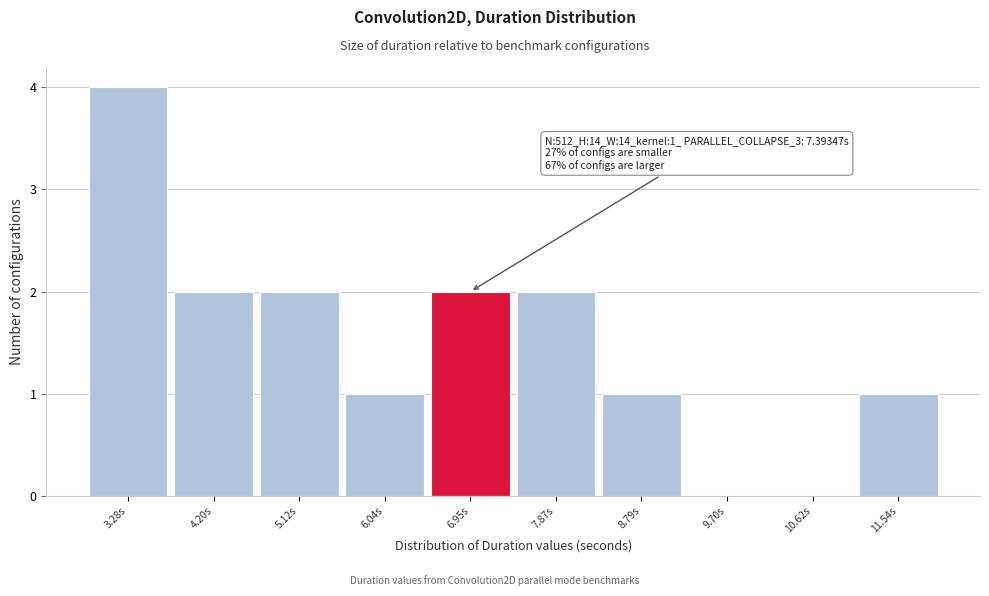

Over which range of the x-axis is the bar tallest?

2.8 to 3.7